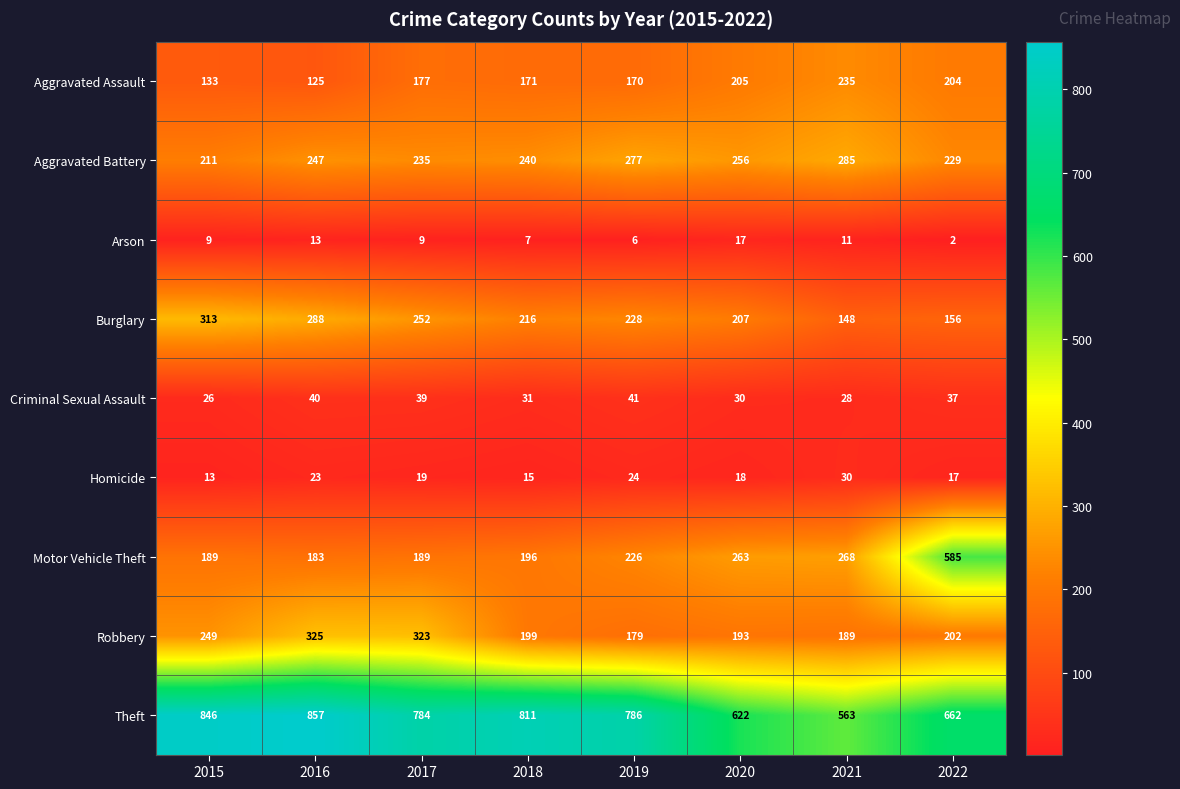

What is the difference between the second highest and minimum values in the Aggravated Assault series?

80